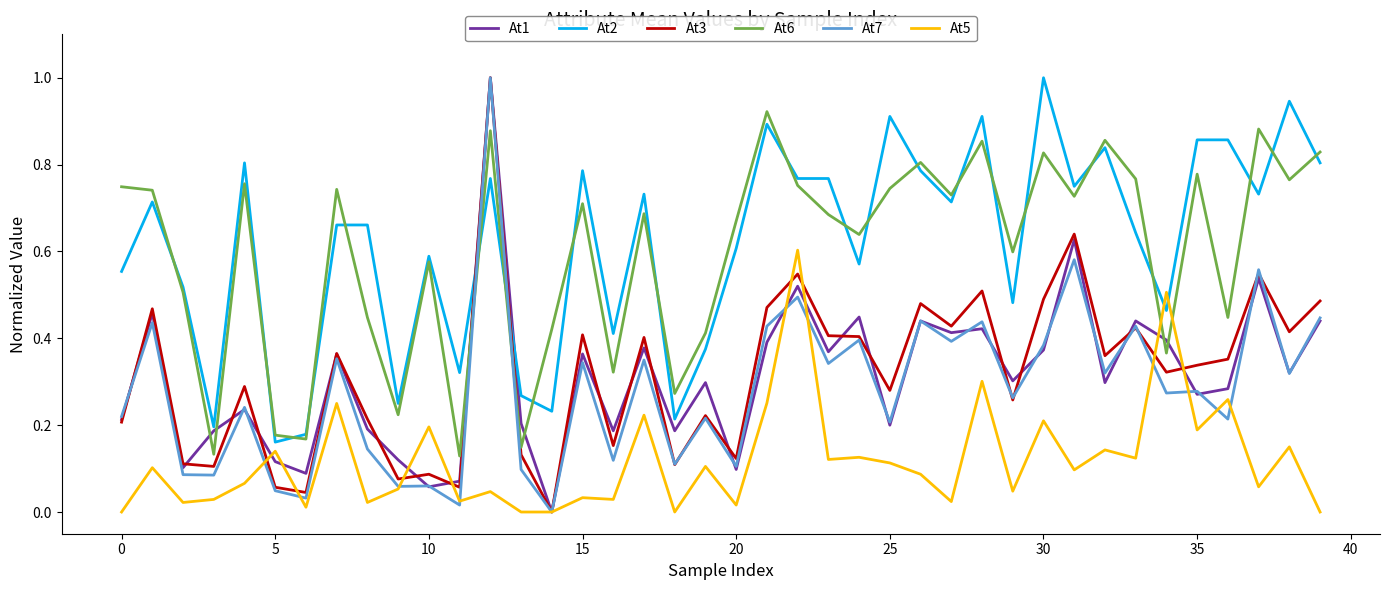

True or false: At6 and At7 cross at least once.

True